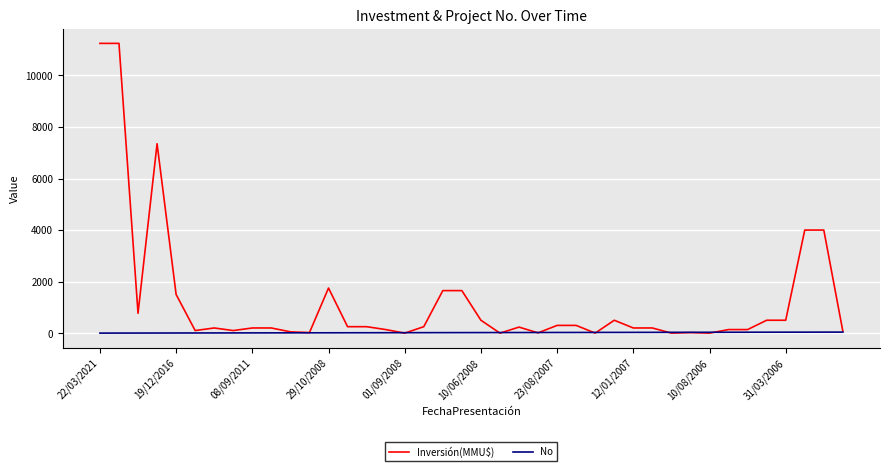

What is the sum of all Inversión(MMU$) values?

50532